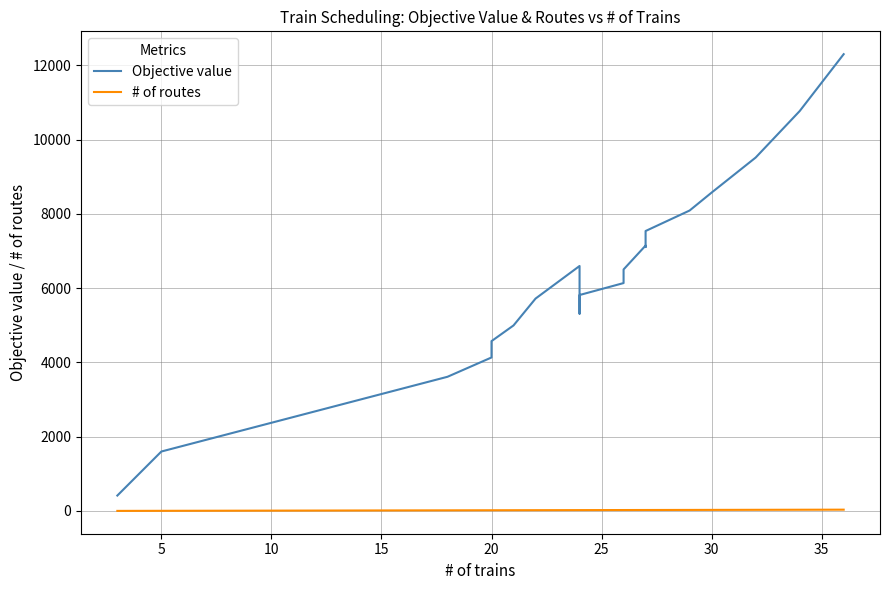

What is the label of the 4th point from the left?

20